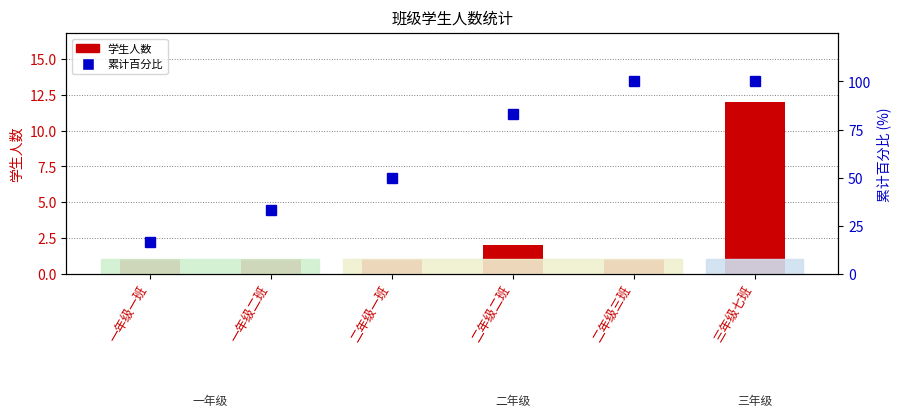

Between 一年级一班 and 二年级三班, which series saw the biggest shift?

累计百分比